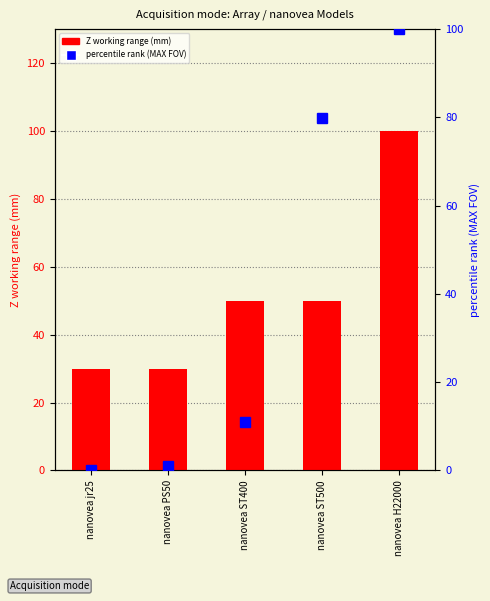

Which series has the largest total across all categories?

Z working range (mm)